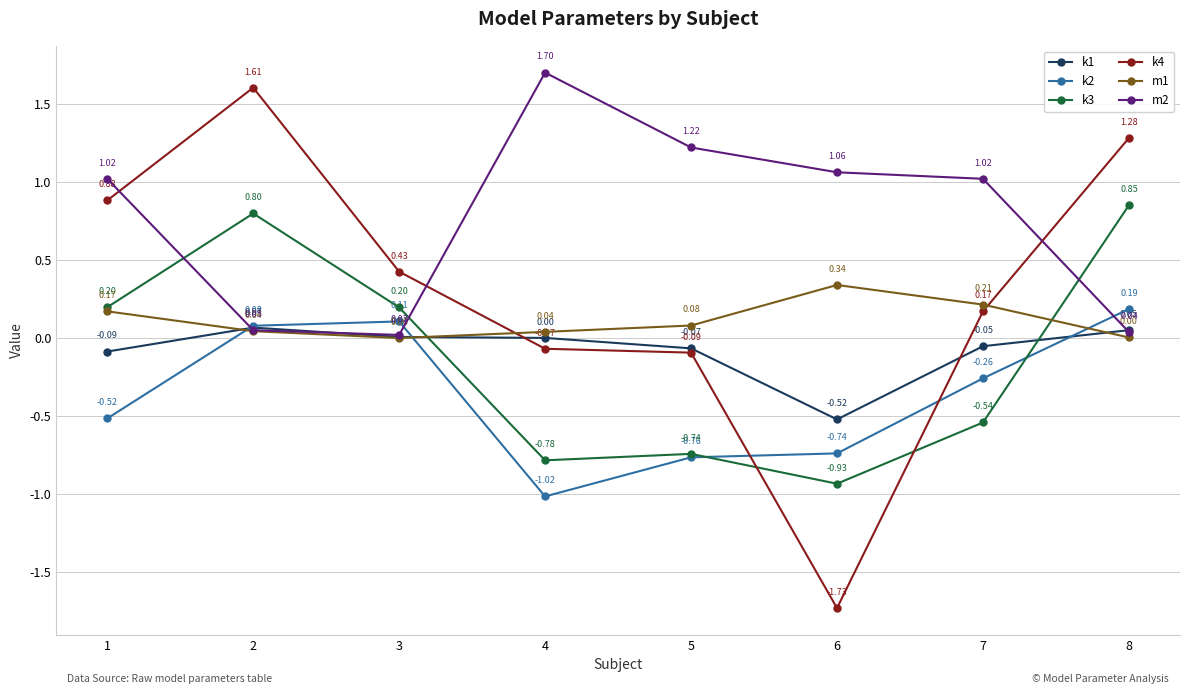

How many interior local peaks does the k1 series have?

1